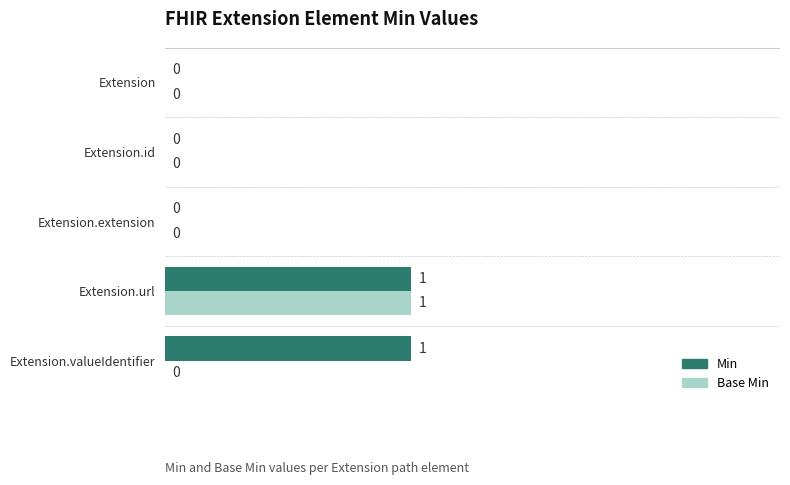

How many Base Min values are between 0 and 1?

5